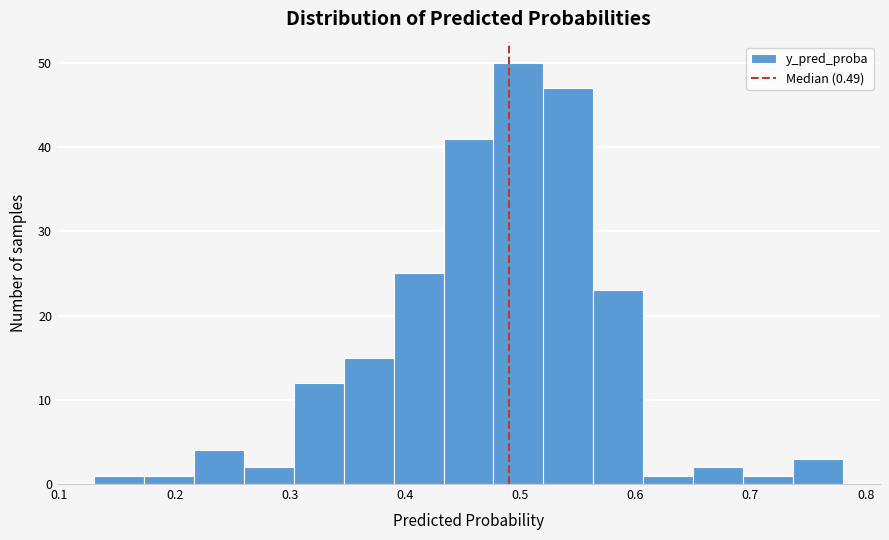

How tall is the bar that spans 0.61 to 0.65 on the x-axis? Neither the bar edges nor the heights are printed on the chart, so give them approximately, as read against the axes.

1